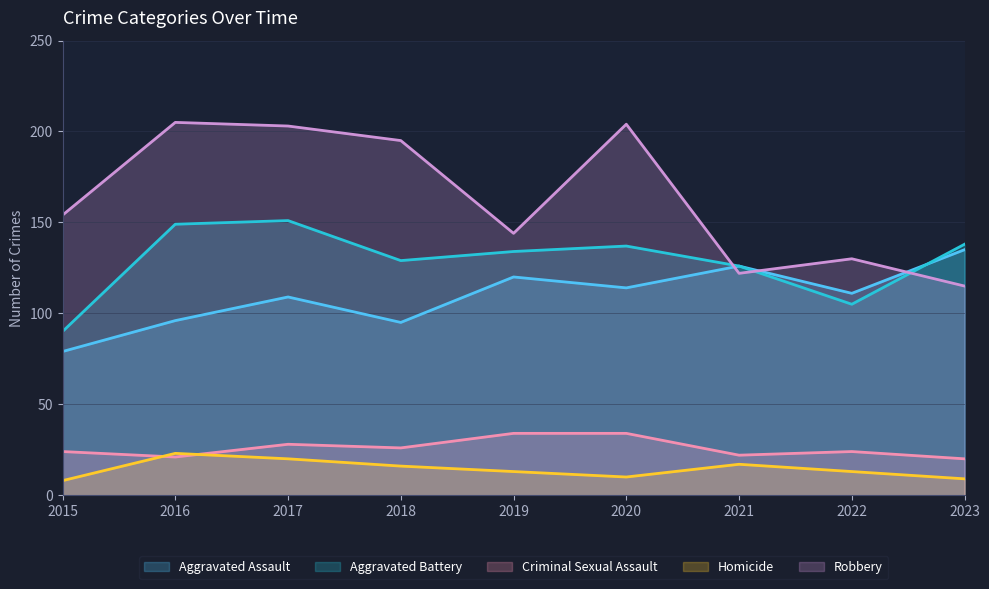

The value of Robbery at 2020 is 204. True or false?

True